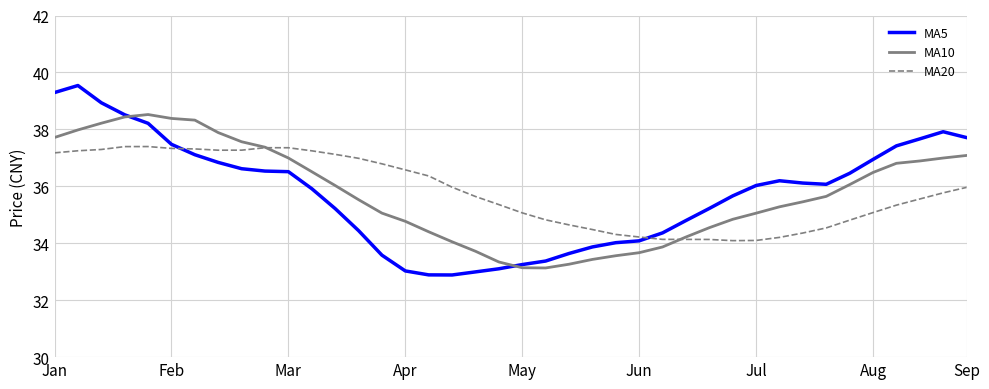

What is the smallest value displayed?

32.9